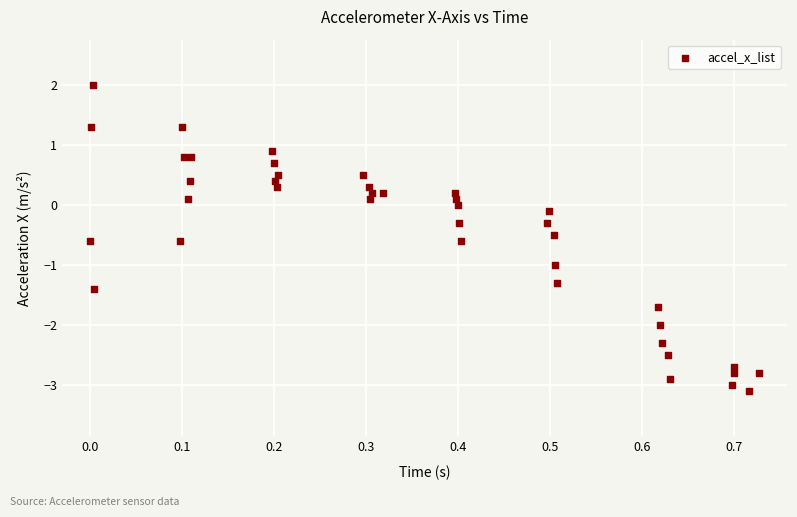

What is the range of Y values (max minus min)?

5.1